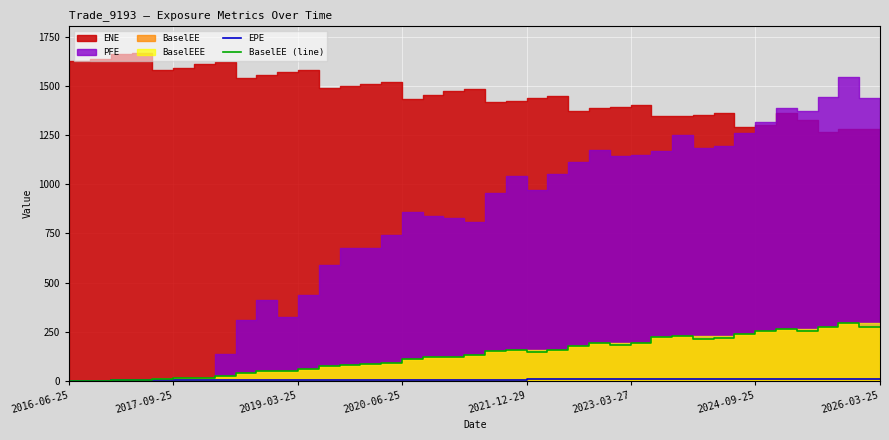

What is the approximate value of EPE at 10?

2.5